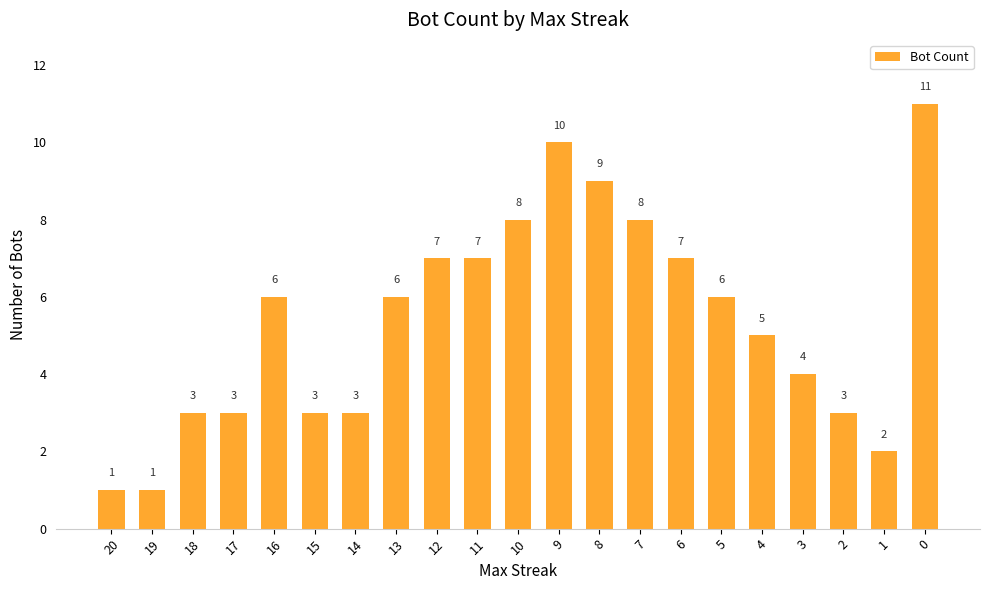

Count the values in the range 3 to 7.

13